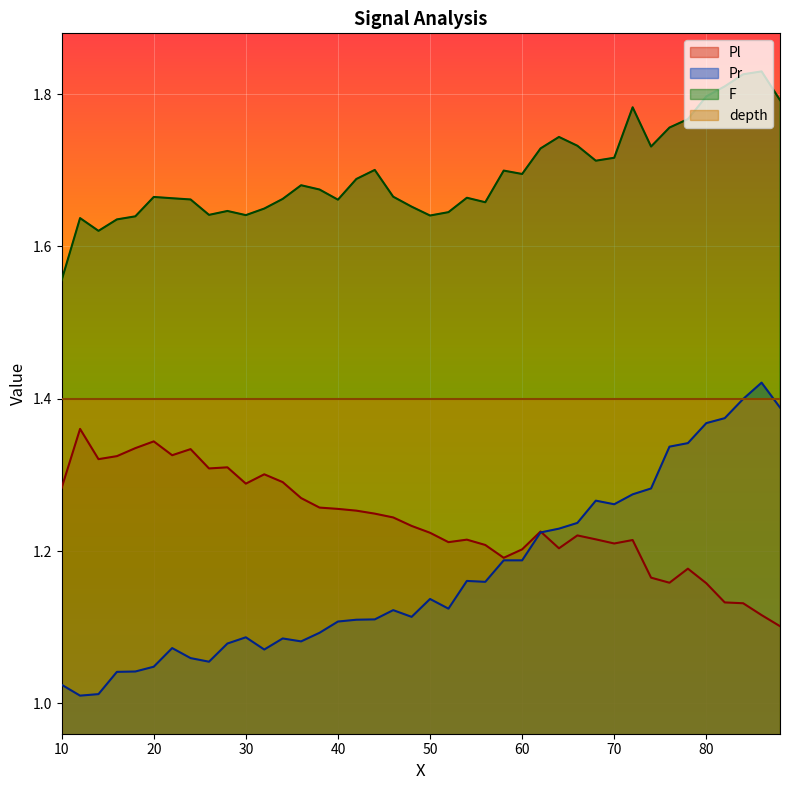

How many interior local peaks does the Pl series have?

10